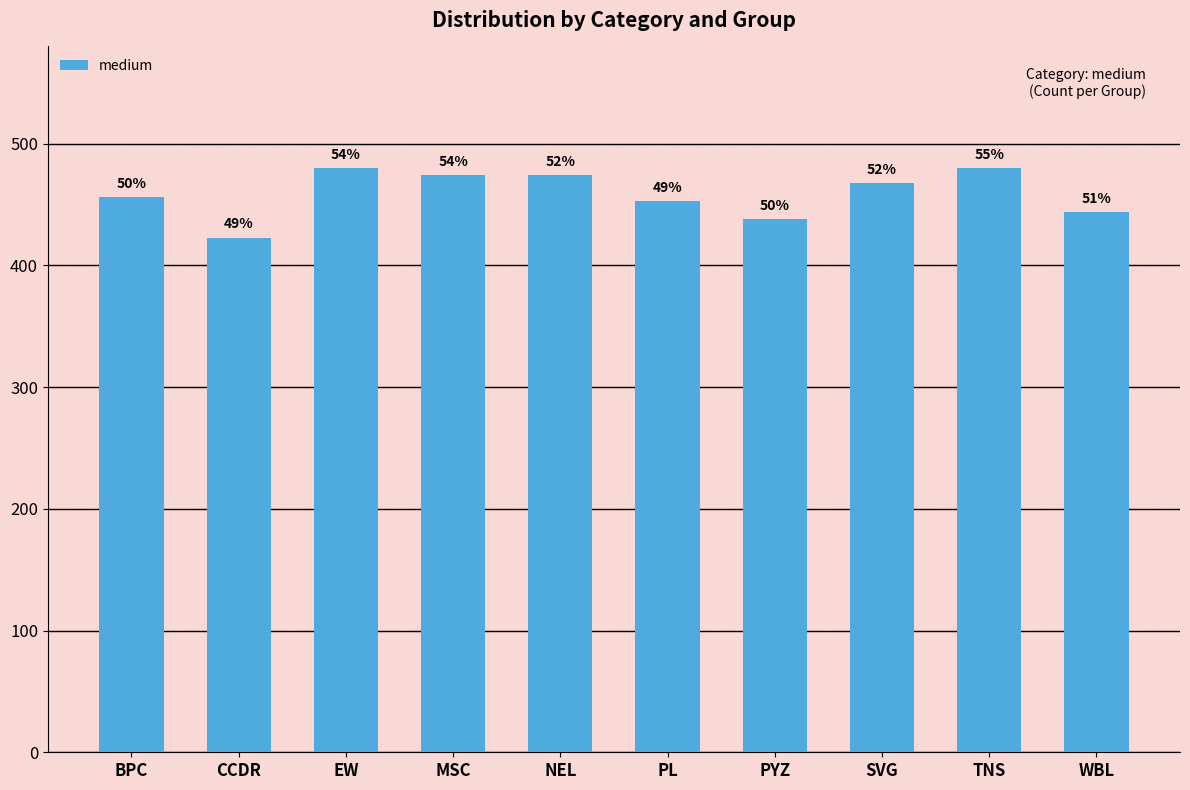

Does the chart contain any negative values?

No